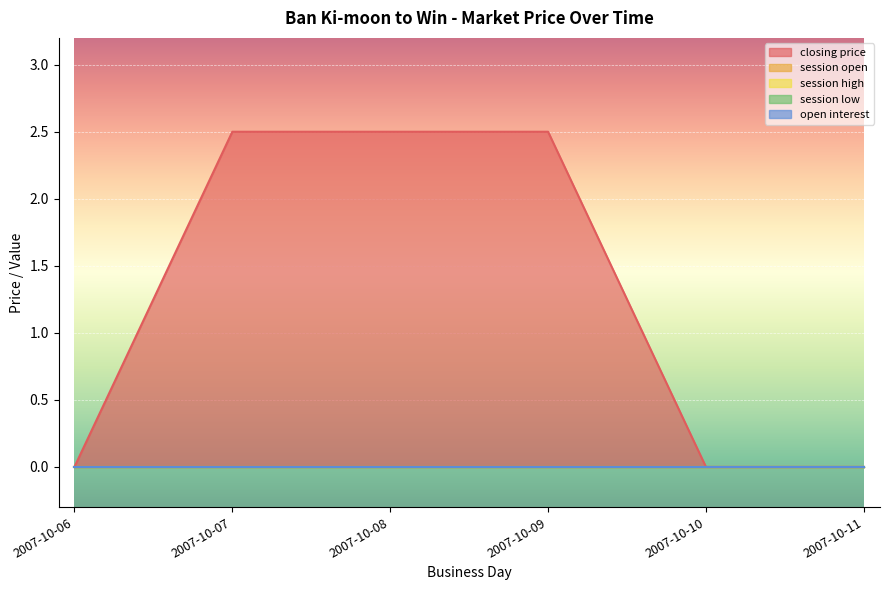

Reading right to left, extract all data points from this chart.

closing price: 0.0	0.0	2.5	2.5	2.5	0.0
session open: 0.0	0.0	0.0	0.0	0.0	0.0
session high: 0.0	0.0	0.0	0.0	0.0	0.0
session low: 0.0	0.0	0.0	0.0	0.0	0.0
open interest: 0.0	0.0	0.0	0.0	0.0	0.0